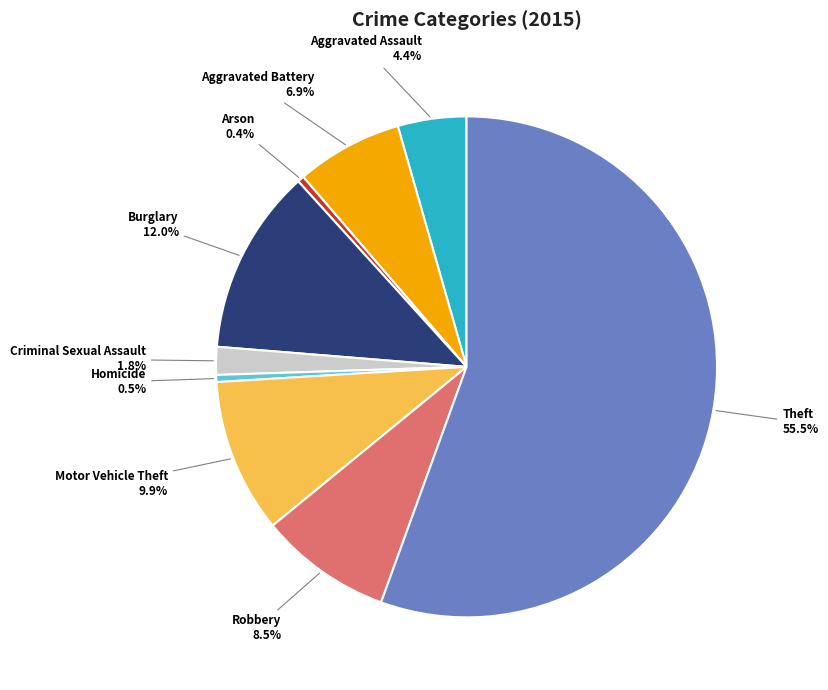

Which category accounts for the majority?

Theft